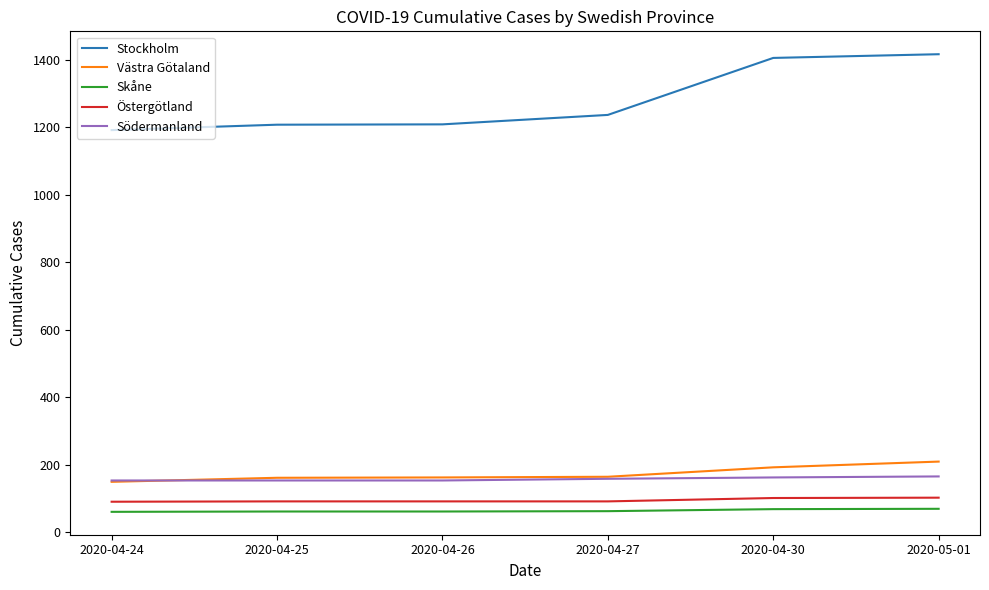

What is the maximum value shown in the chart?

1417